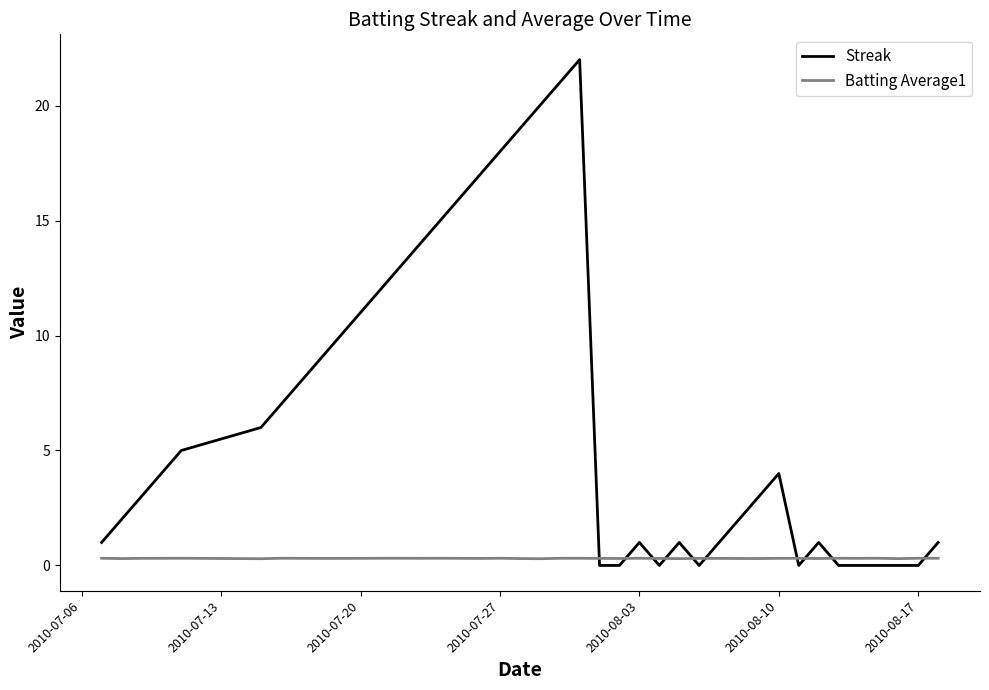

Which series has the largest total across all categories?

Streak